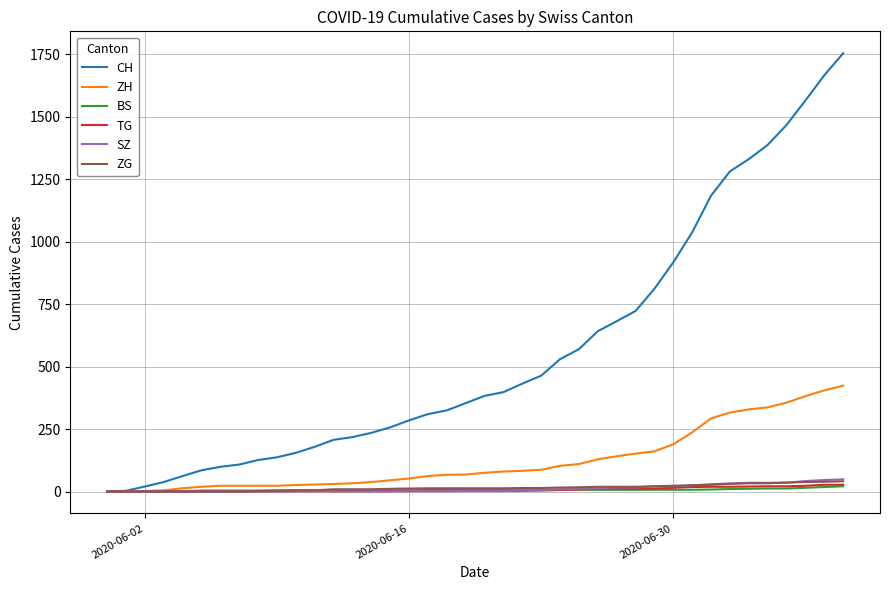

Which series has the widest spread of values?

CH